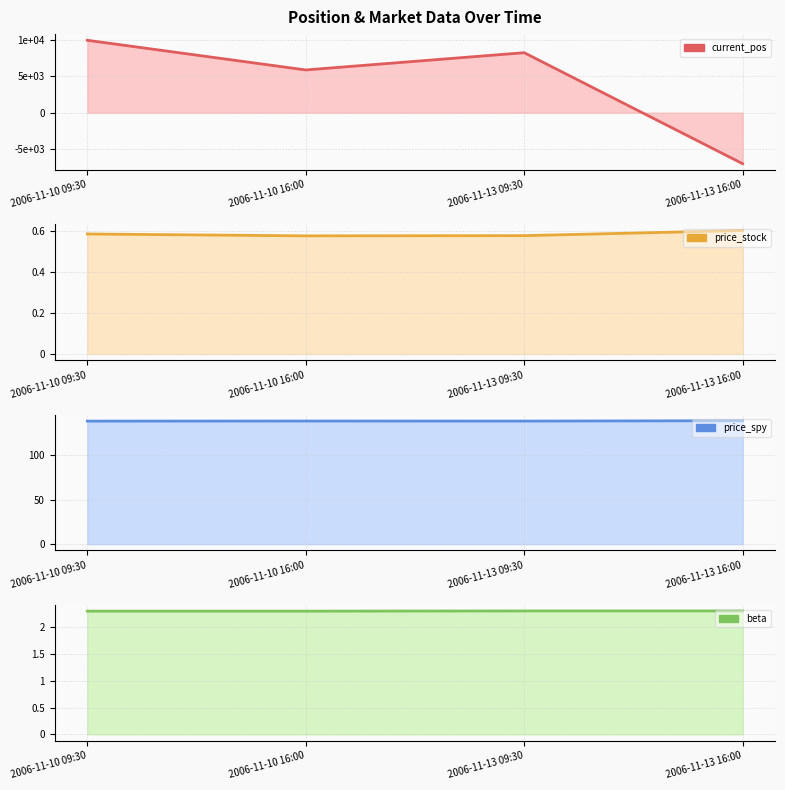

Reading left to right, what are all the values shown in this chart?

current_pos: 10000.0	5901.4	8284.9	-7053.3
price_stock: 0.6	0.6	0.6	0.6
price_spy: 138.1	138.2	138.2	138.6
beta: 2.3	2.3	2.3	2.3